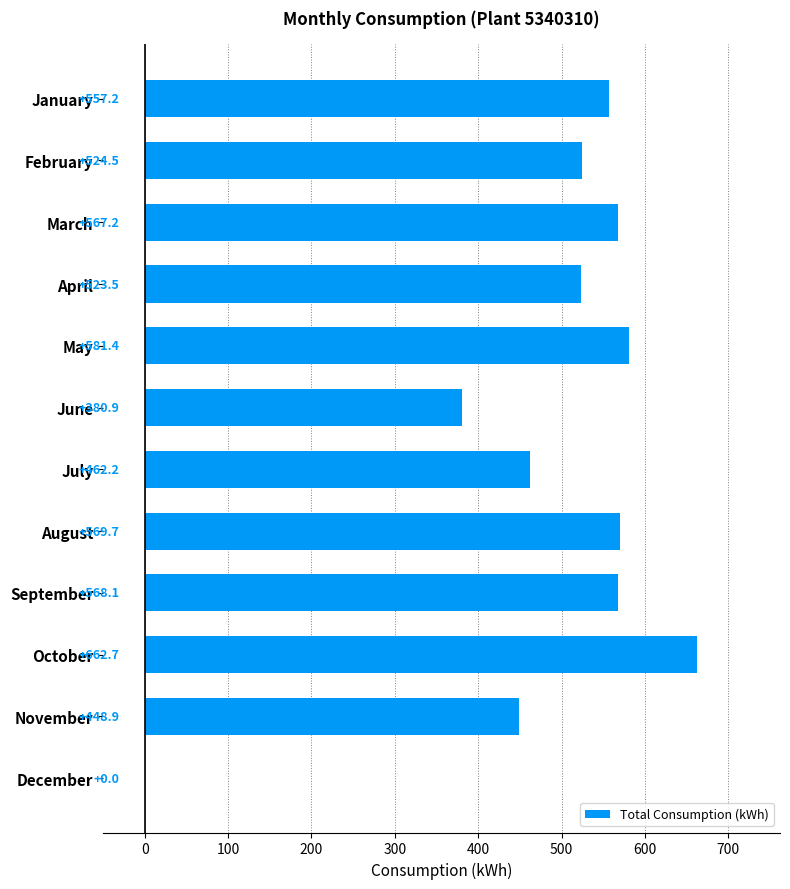

Are the bars grouped side by side (vs. stacked)?

No